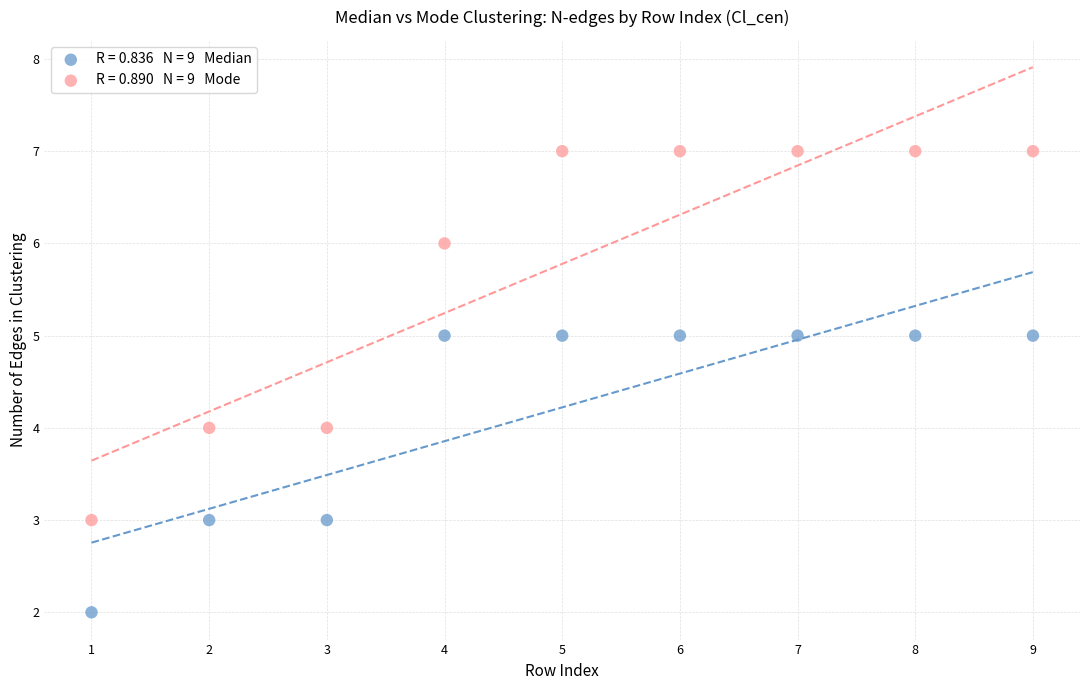

Across all data points, what is the range of X values (max minus min)?

8